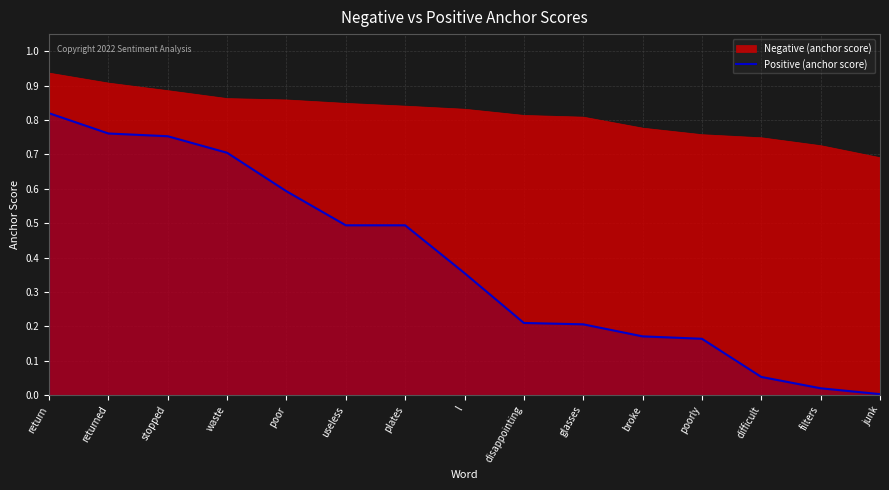

True or false: the data shows 0.0 at filters.

False